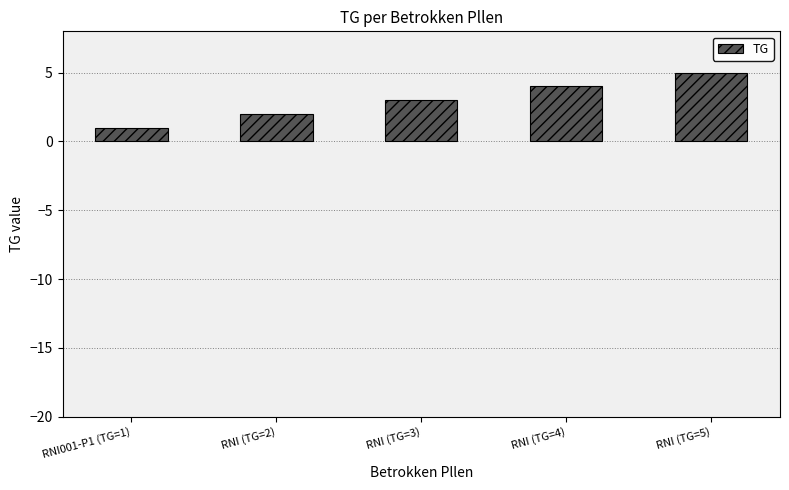

Which label corresponds to the smallest value in the chart?

RNI001-P1 (TG=1)